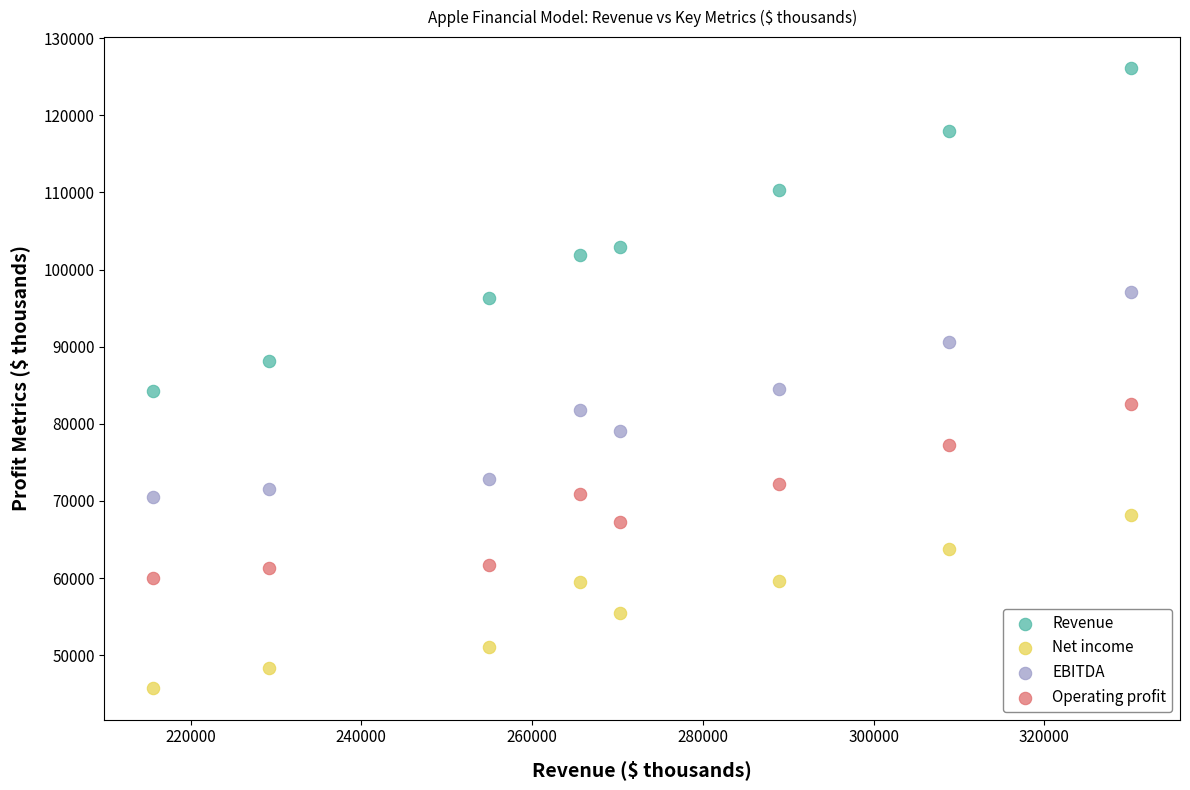

Which series has the widest spread of Y values?

Revenue